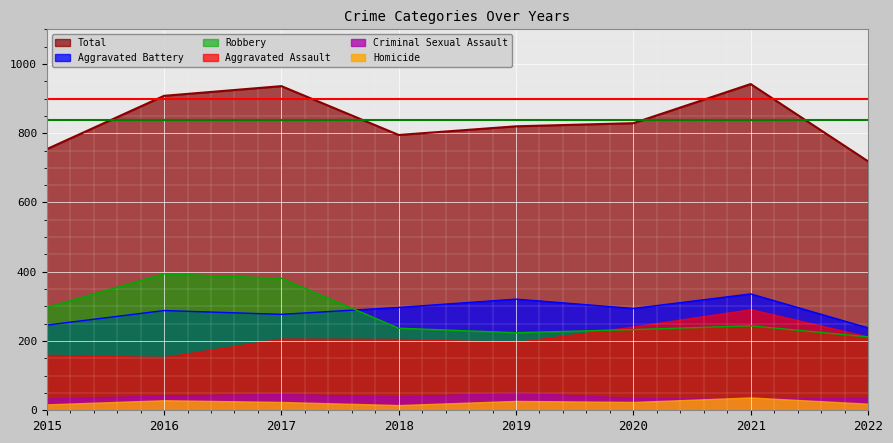

Rank the series at 2020 from highest to lowest value.

Total, Aggravated Battery, Aggravated Assault, Robbery, Criminal Sexual Assault, Homicide